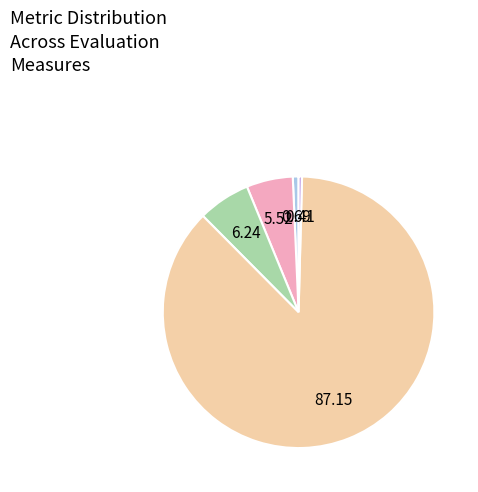

Does any single category account for the majority?

Yes